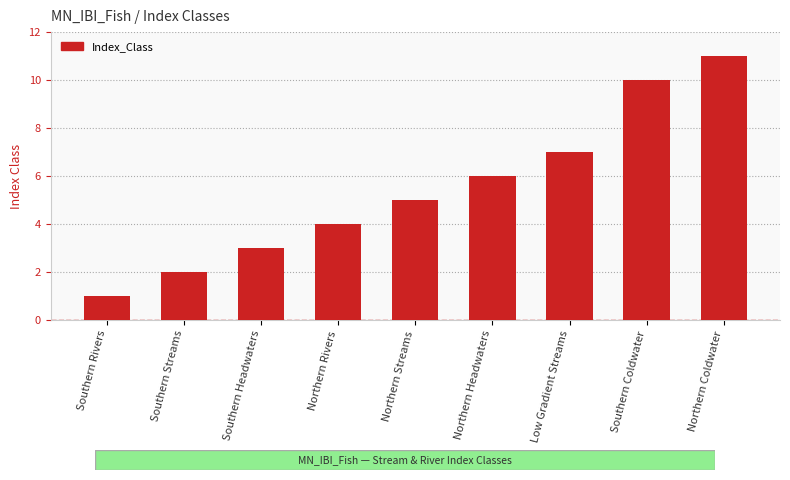

At which category does the chart reach its minimum across all series?

Southern Rivers